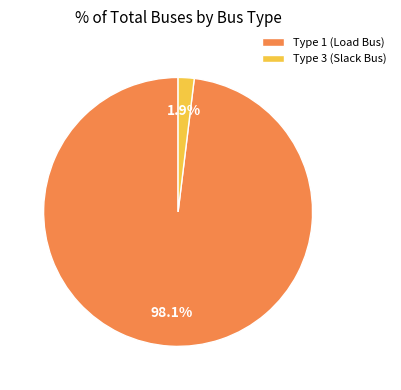

Rank the categories by value from lowest to highest.

Type 3 (Slack Bus), Type 1 (Load Bus)